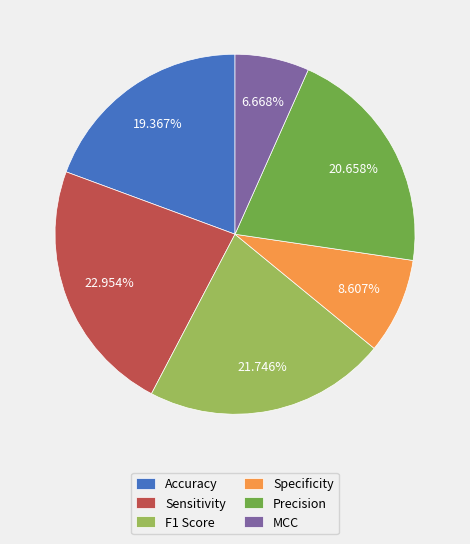

How many segments does this pie chart have?

6